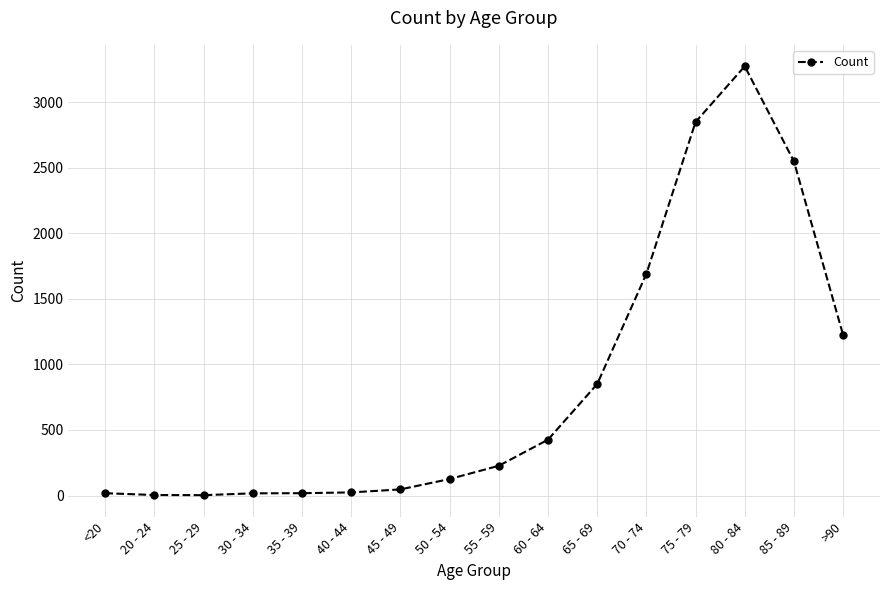

What is the smallest value displayed?

3